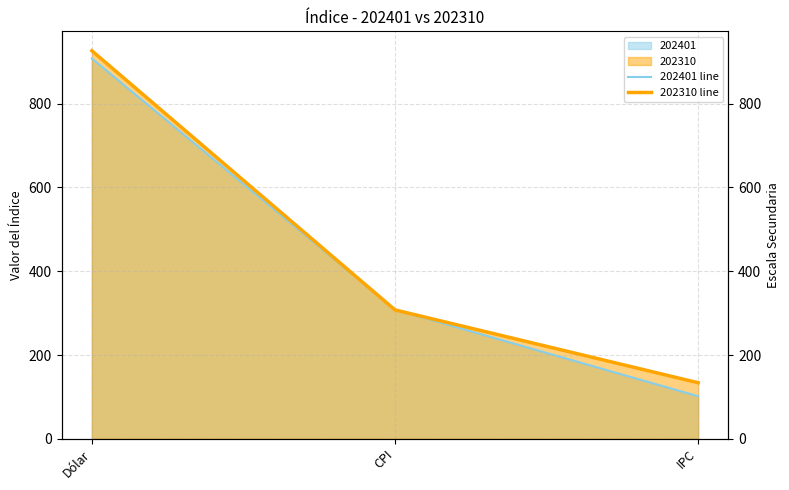

True or false: 202401 line has a value of 908.0 at Dólar.

True